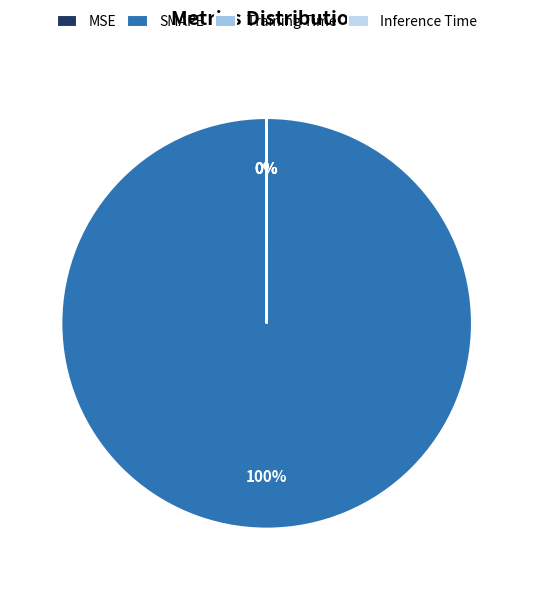

What percentage do MSE and Training Time together represent?

0.1%